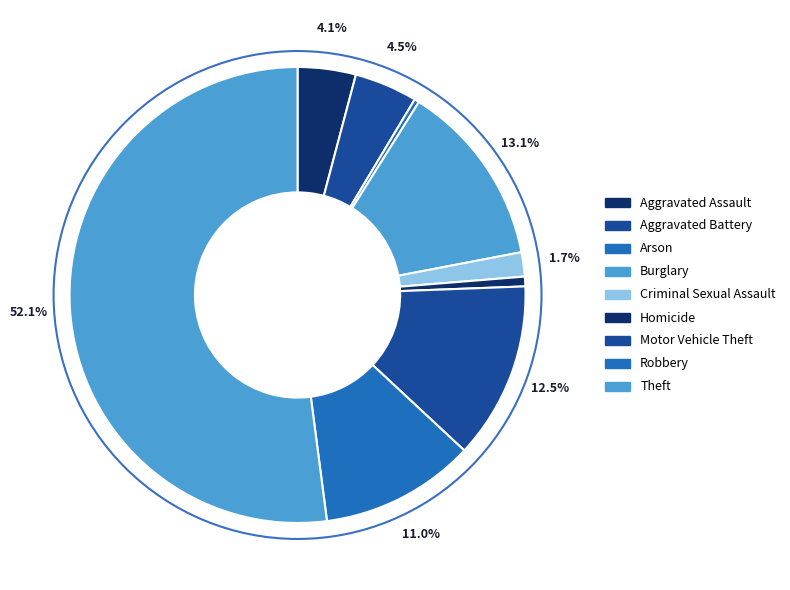

How many slices are in this pie chart?

9